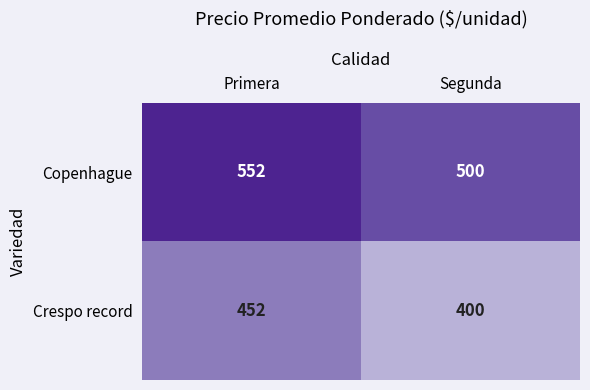

What is the difference between the highest and lowest values at Segunda?

100